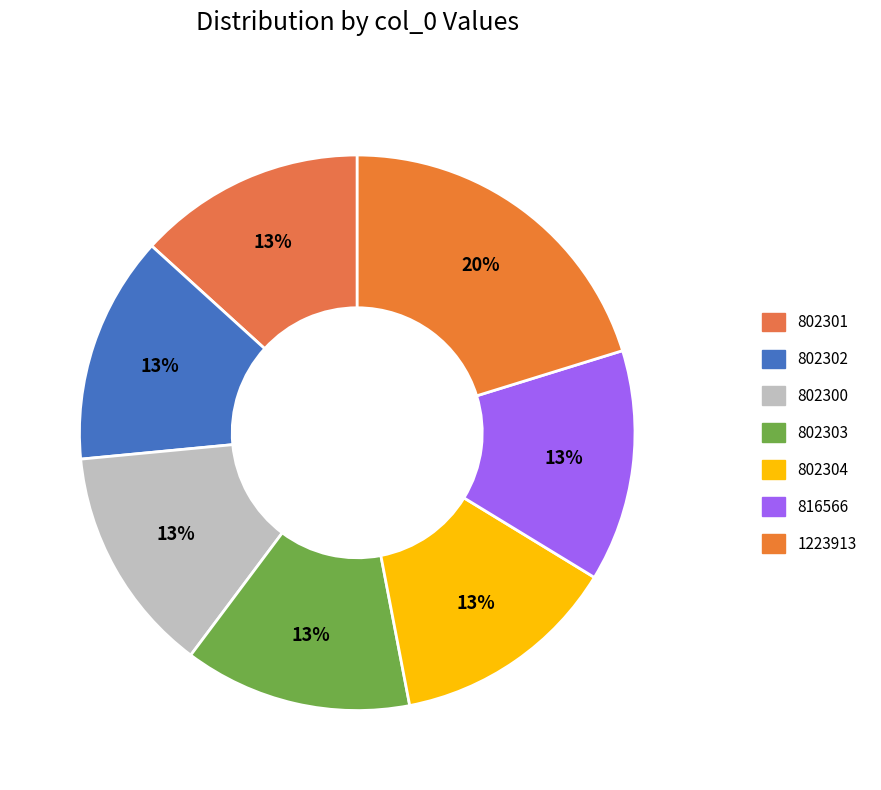

How many segments does this pie chart have?

7